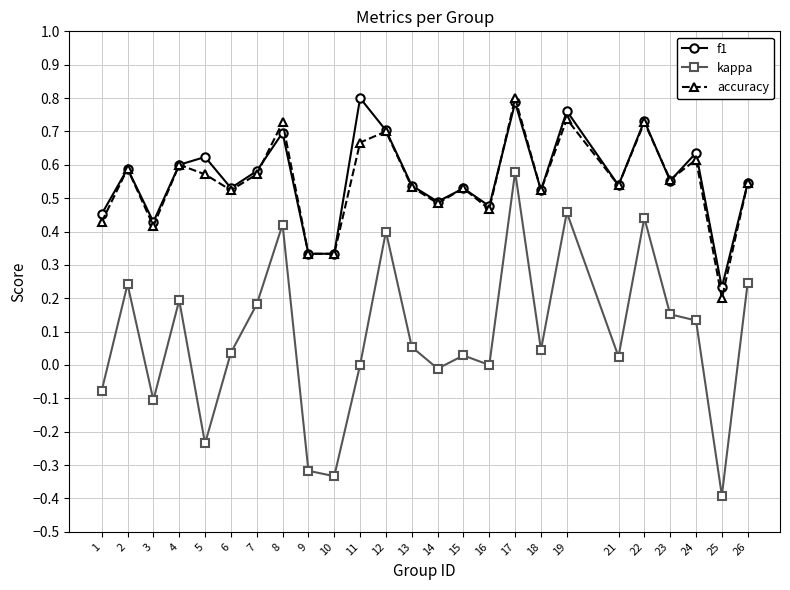

Which series has the largest range (max minus min)?

kappa